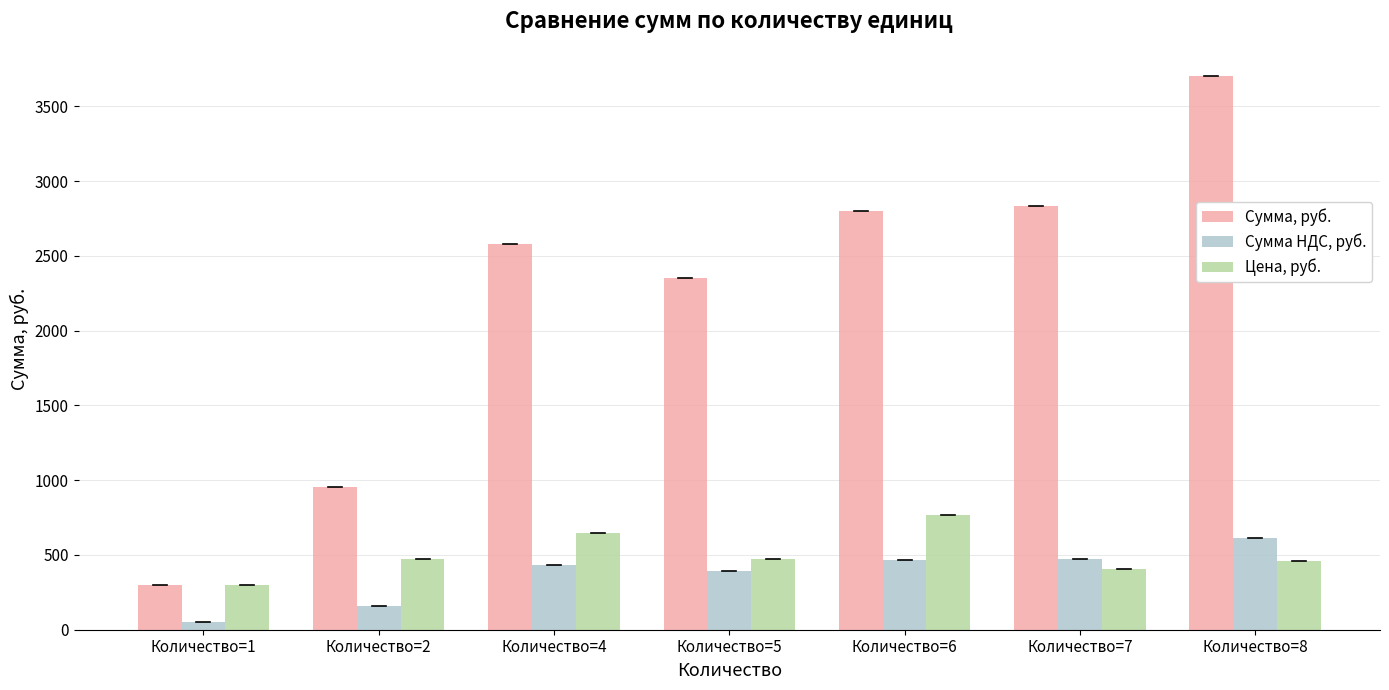

How many bars are there in total?

21